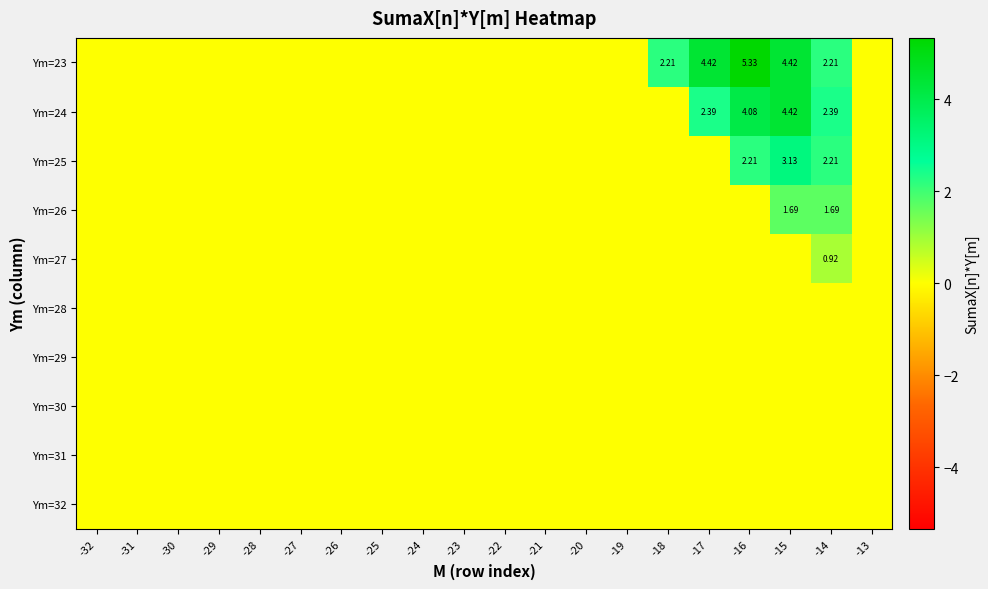

Which has a higher value, -28 or -14?

-14